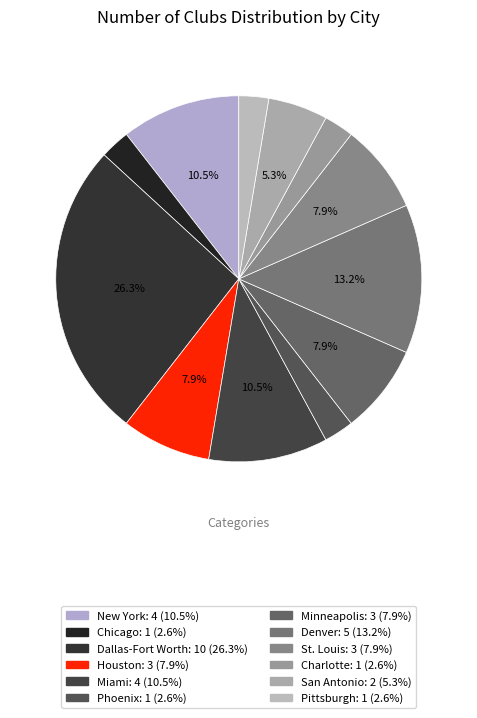

Is the sum of Denver and Houston greater than half?

No